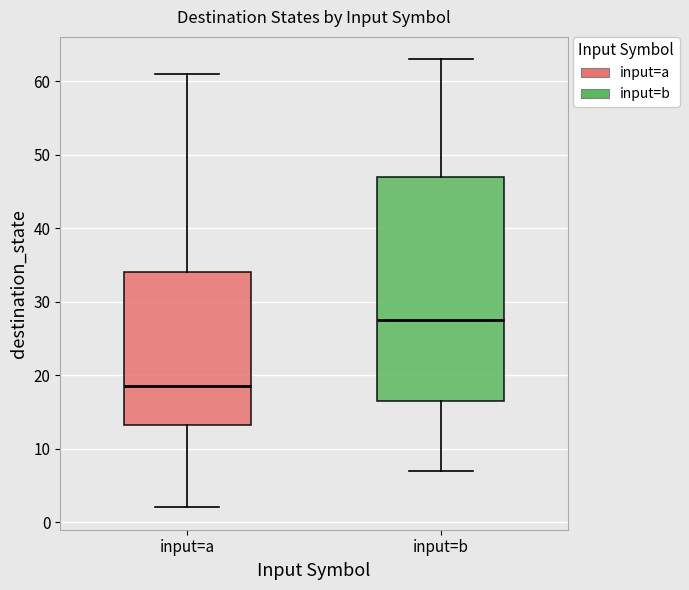

Which box is the tallest, from its lower edge to its upper edge?

input=b